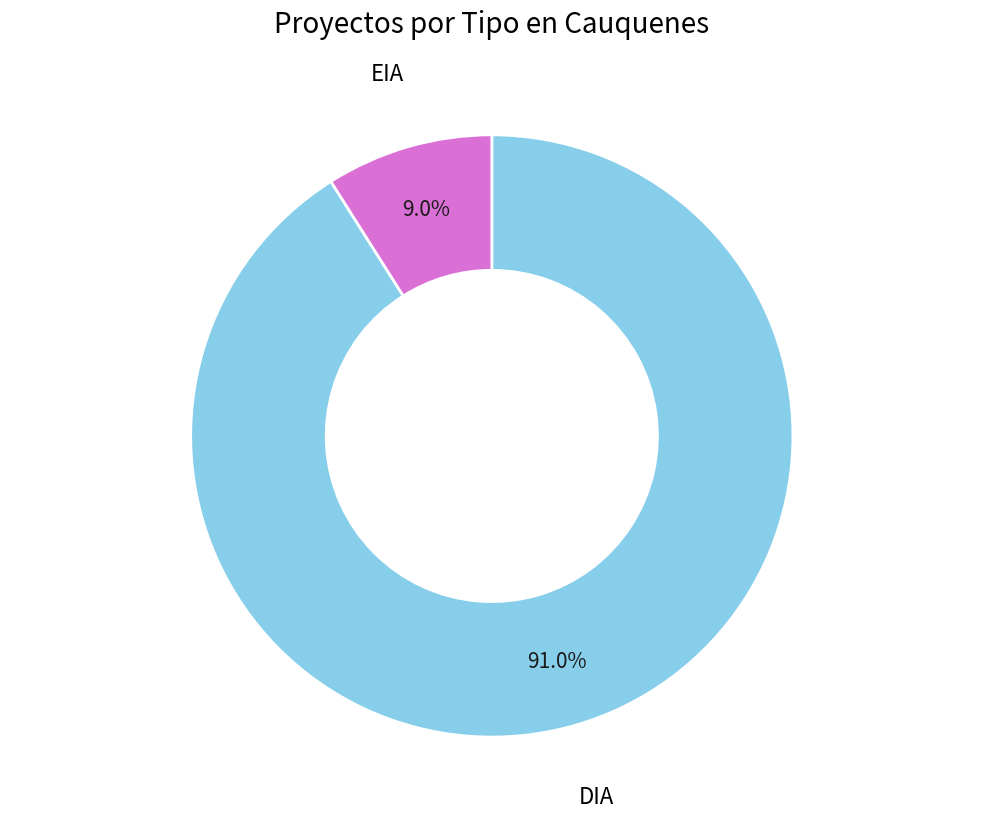

To the nearest percent, what portion does DIA represent?

91%